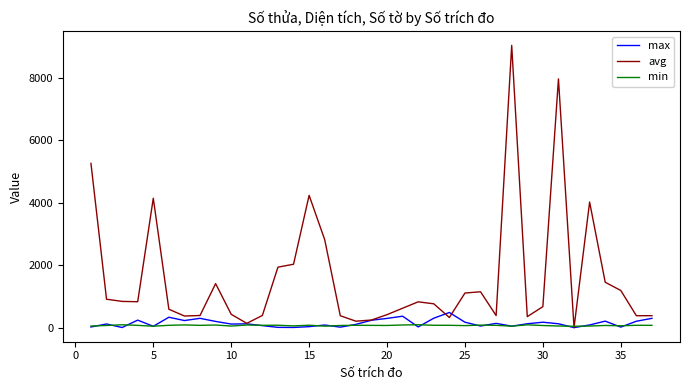

Which series has the widest spread of values?

avg